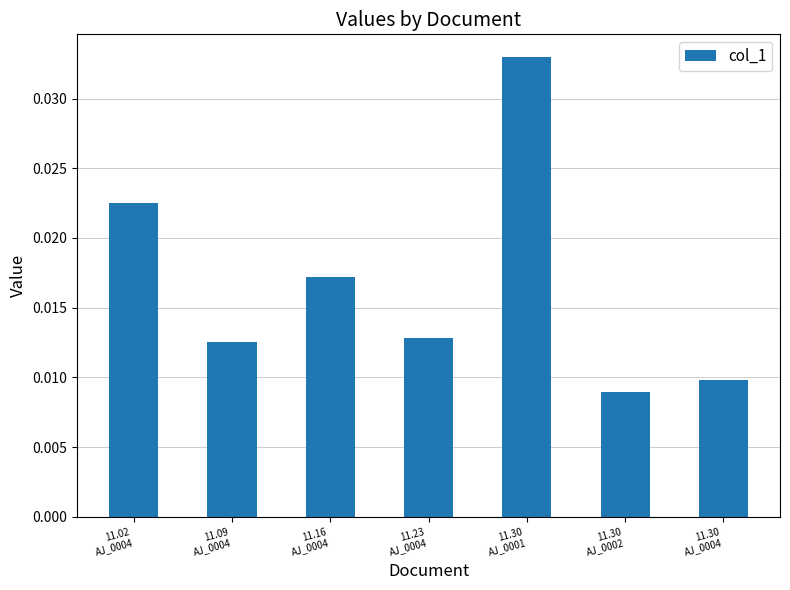

Count the values in the range 0 to 1.

7